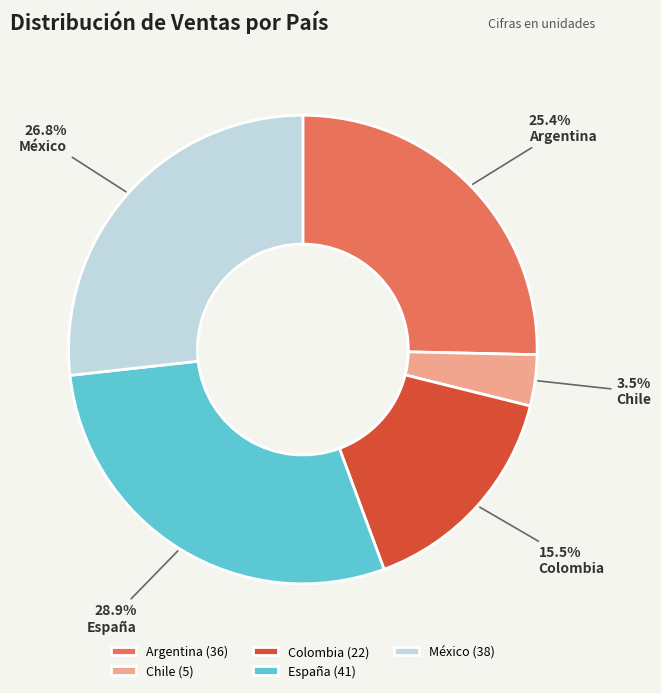

Between México and Colombia, which is larger?

México